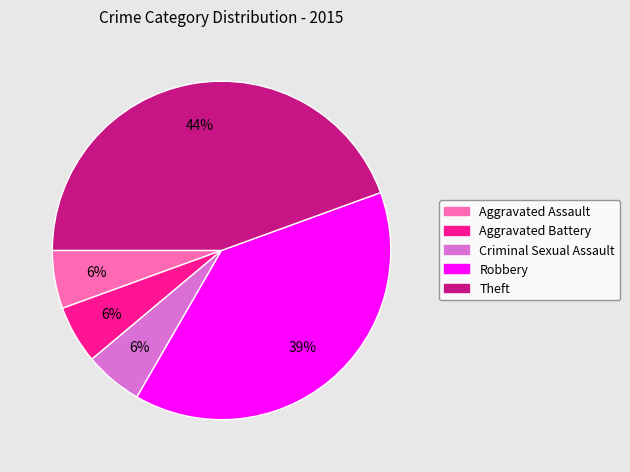

Does Aggravated Assault account for over 50% of the chart?

No